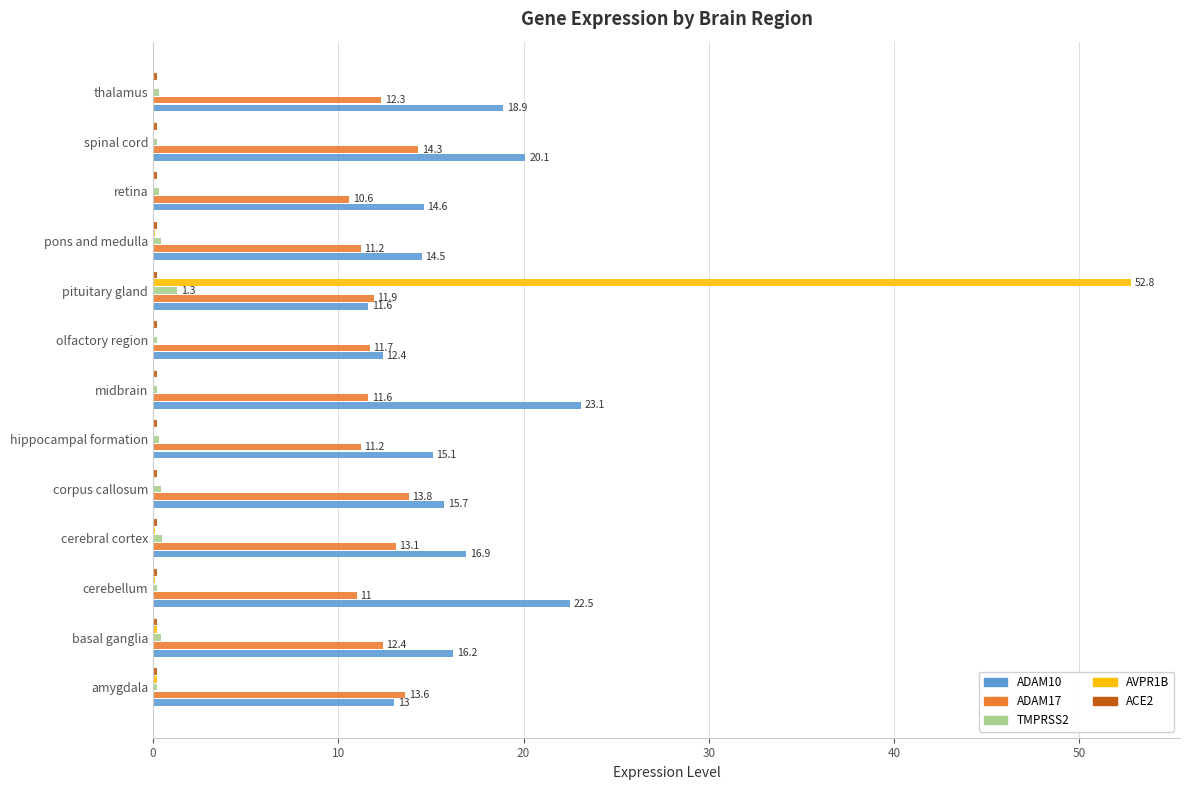

True or false: ADAM17 has a value of 11.0 at cerebellum.

True